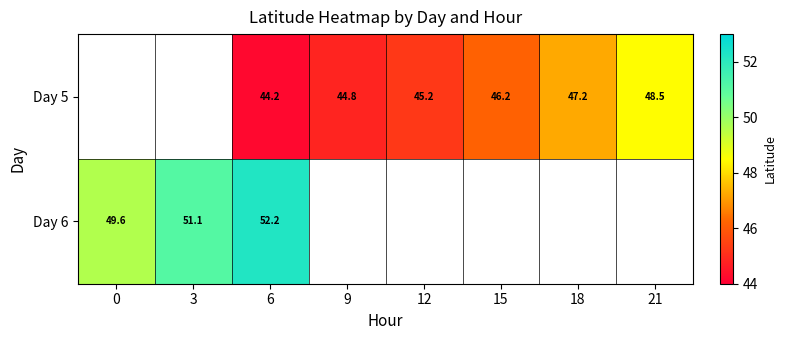

What is the smallest value displayed?

44.2